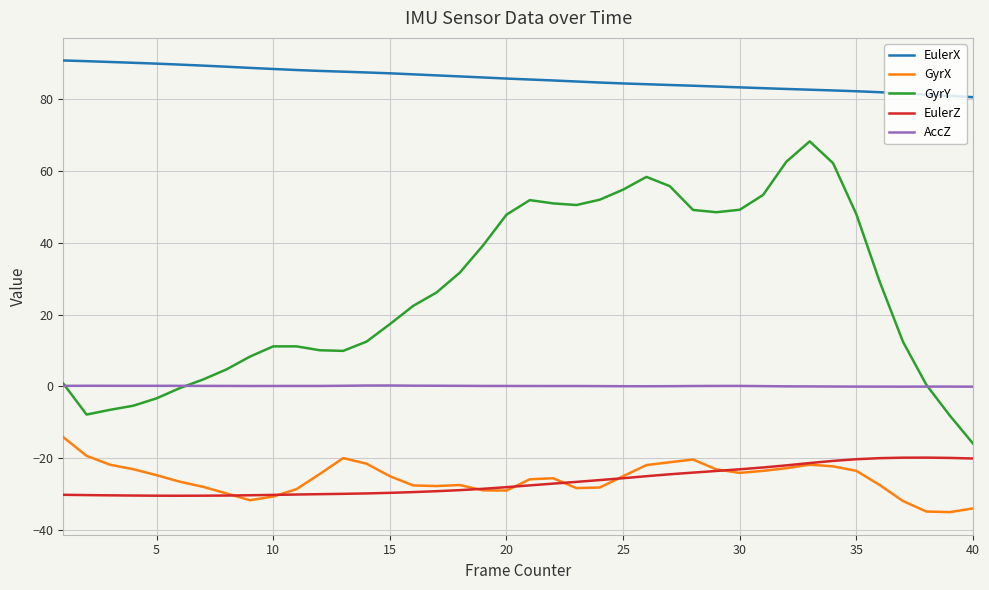

Which series has the widest spread of values?

GyrY